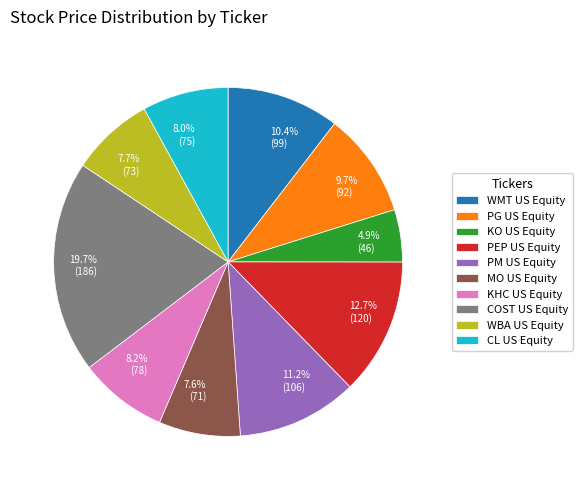

Does any single category account for the majority?

No